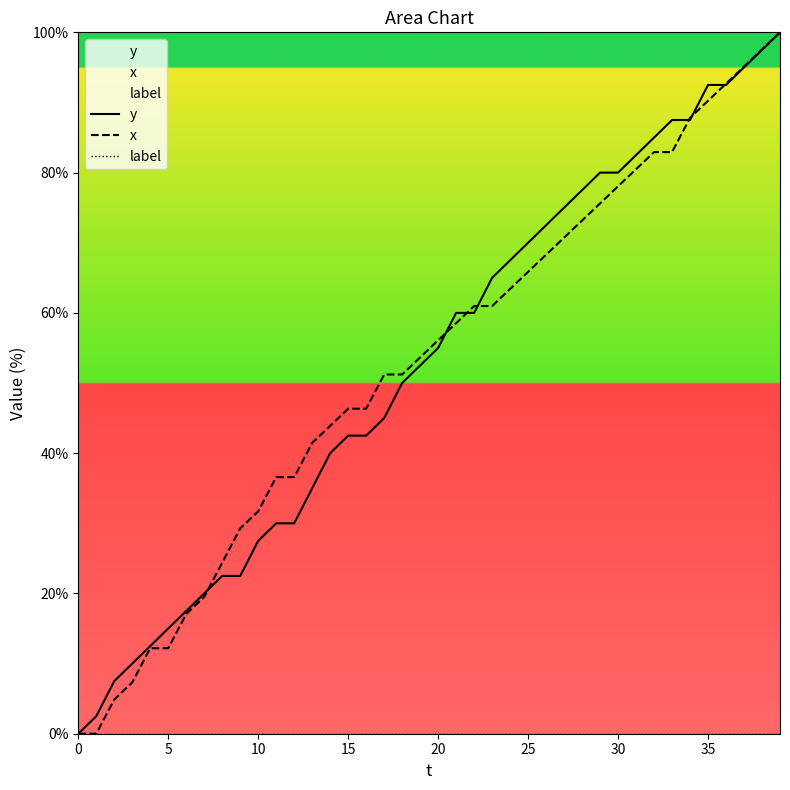

Count the number of data series in this chart.

3